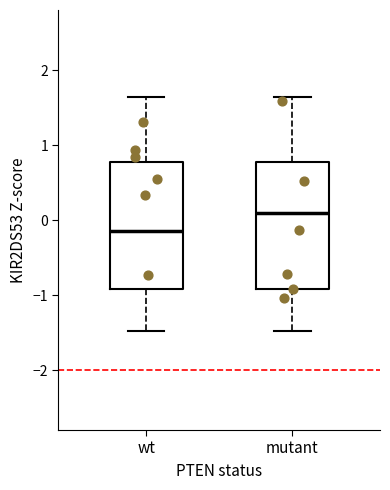

Reading left to right, read every box against the y-axis: the position of its median line, the range the box covers, and the ends of its whiskers. The values are not printed on the chart, so give them approximately, as read against the axis.

wt: median -0.1, box -0.9 to 0.8, whiskers -1.5 to 1.6
mutant: median 0.1, box -0.9 to 0.8, whiskers -1.5 to 1.6